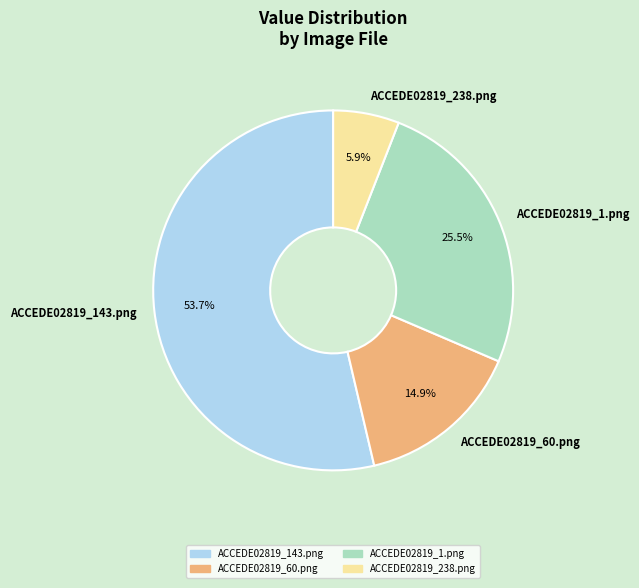

Combined, what portion of the pie is ACCEDE02819_238.png and ACCEDE02819_143.png?

59.6%